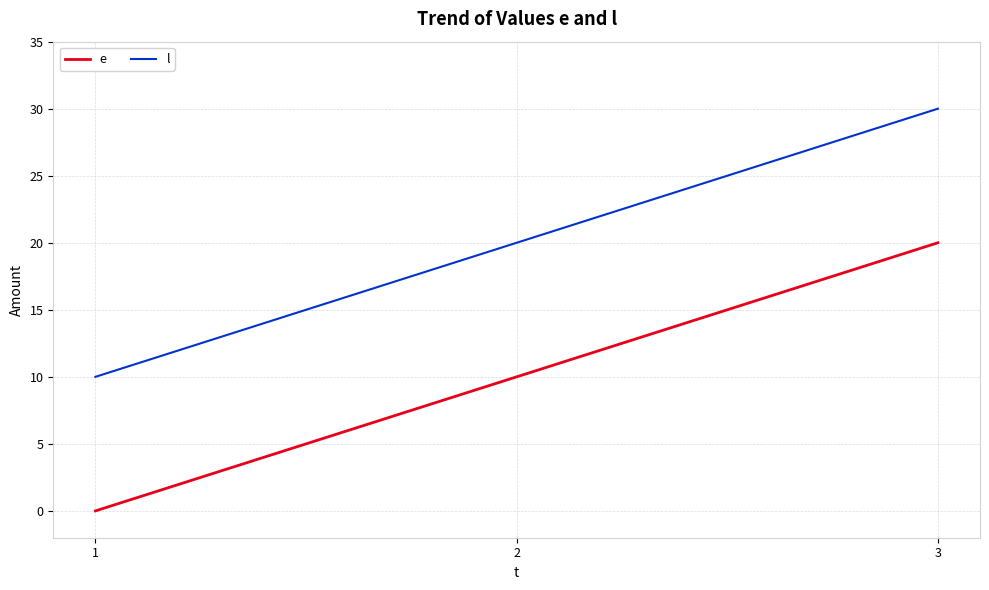

What is the sum of the e values at 3 and 1?

20